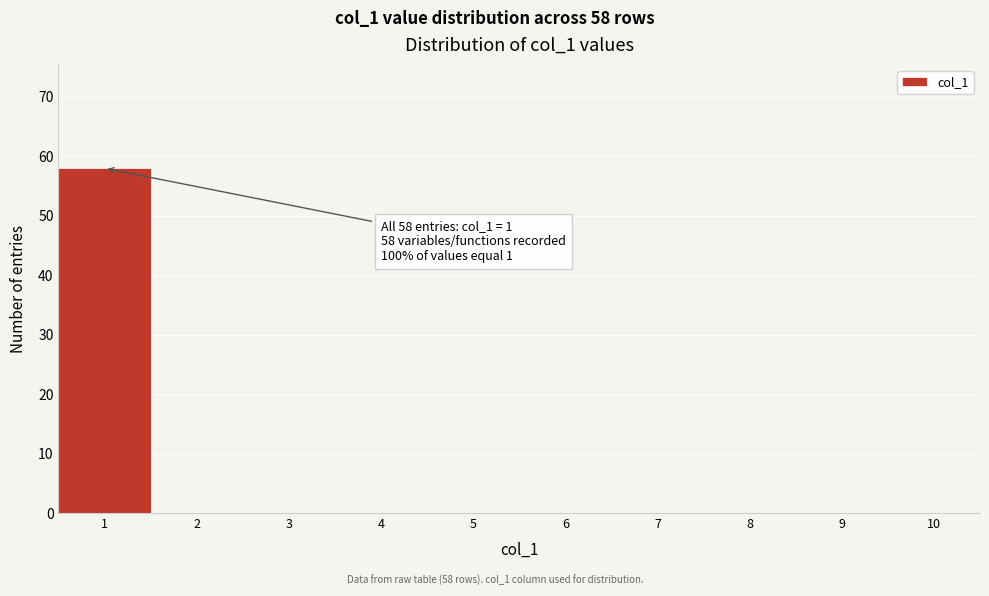

Over which range of the x-axis is the bar tallest?

0.5 to 1.5